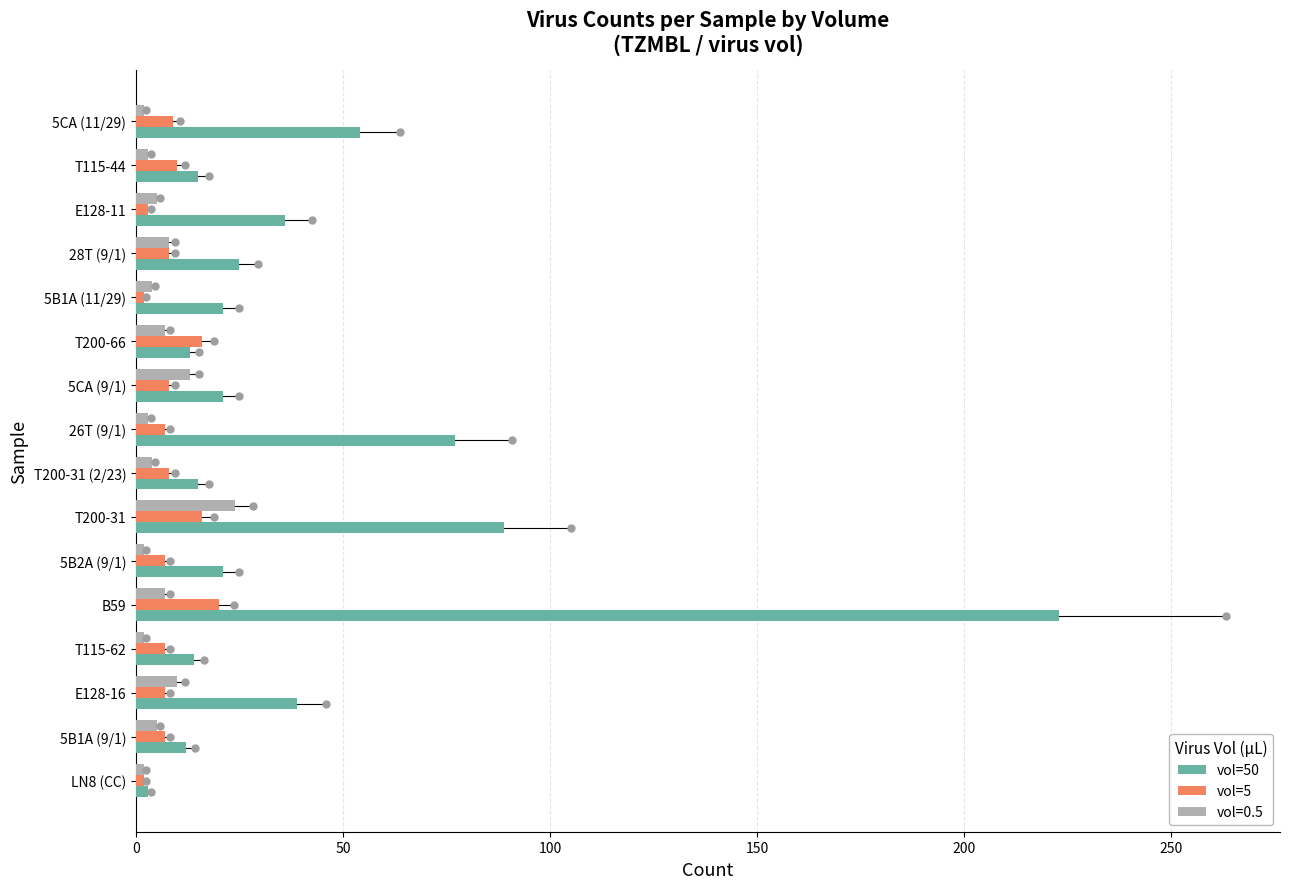

What is the sum of all vol=50 values?

678